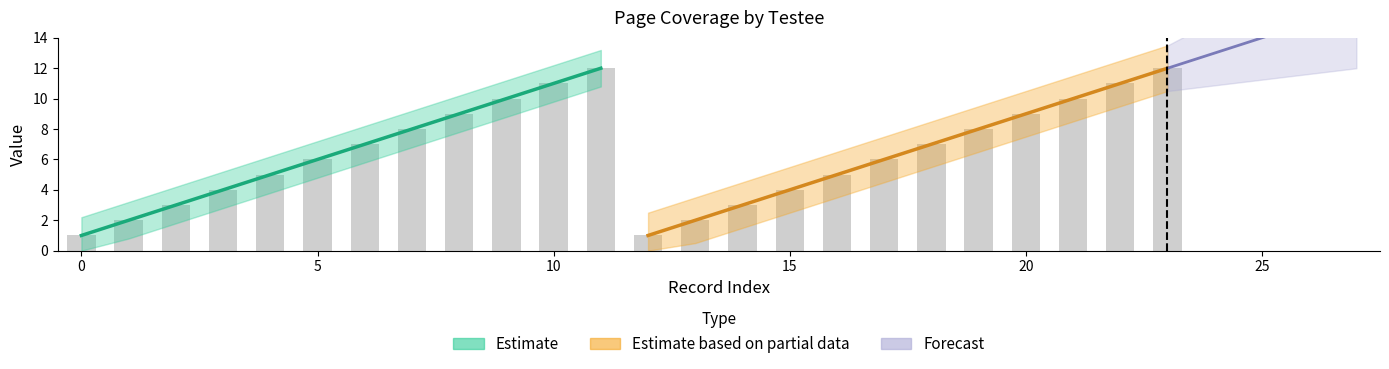

Read the value at 5, to the nearest 5.

5